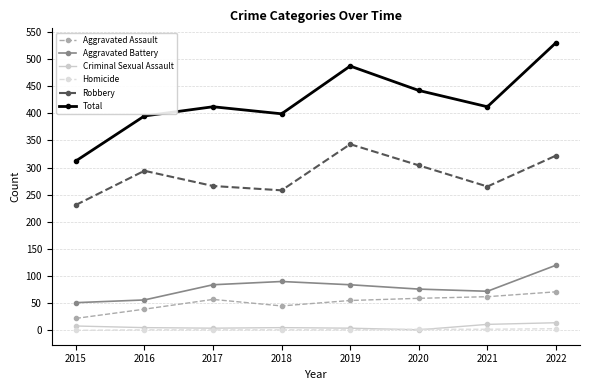

The Homicide series shows 1 at 2018. True or false?

True